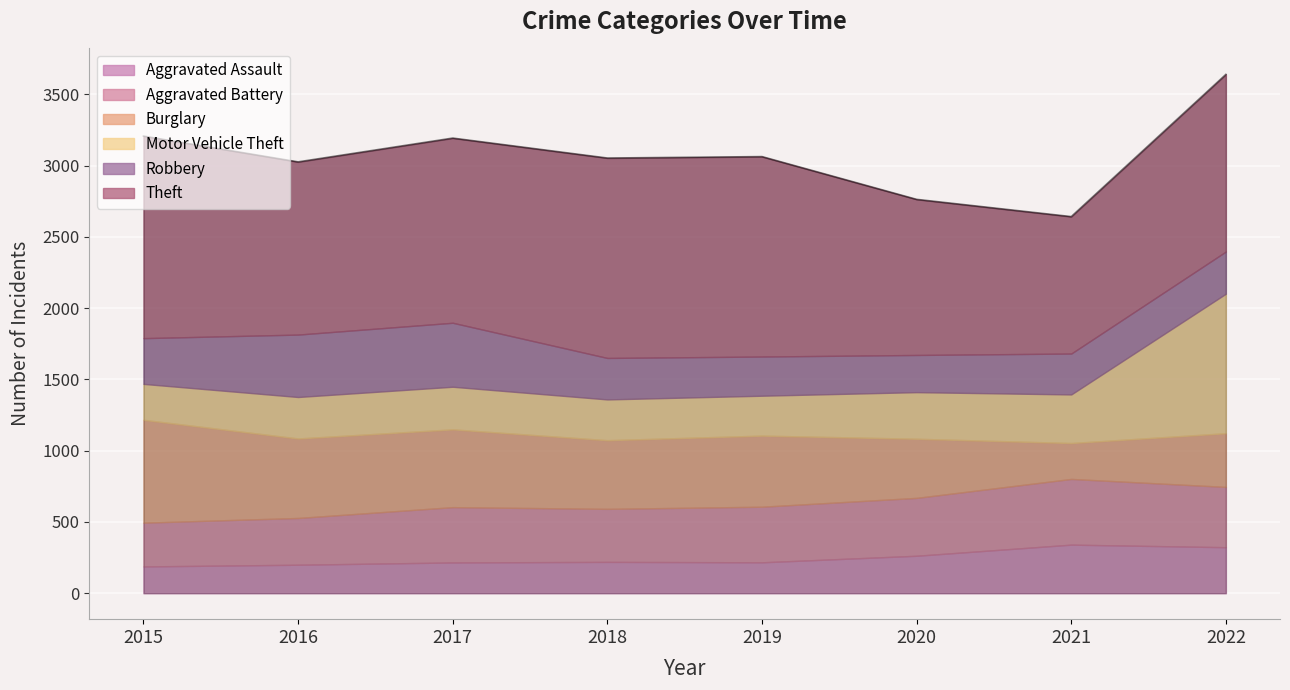

At how many categories does at least one series exceed 690?

8